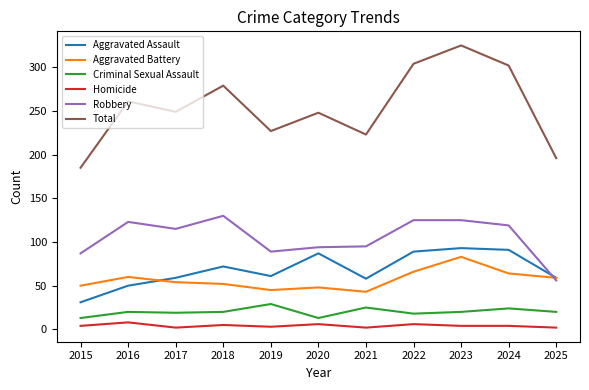

True or false: Homicide and Aggravated Assault intersect in this chart.

False